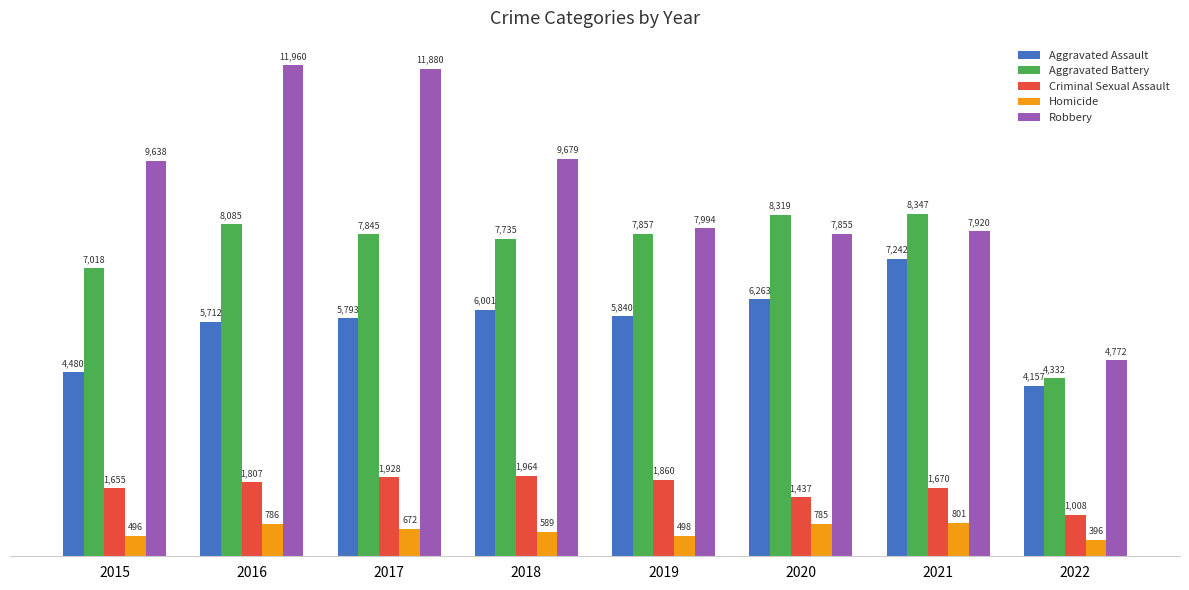

Reading left to right, transcribe all the data shown in this chart.

Aggravated Assault: 2015=4480	2016=5712	2017=5793	2018=6001	2019=5840	2020=6263	2021=7242	2022=4157
Aggravated Battery: 2015=7018	2016=8085	2017=7845	2018=7735	2019=7857	2020=8319	2021=8347	2022=4332
Criminal Sexual Assault: 2015=1655	2016=1807	2017=1928	2018=1964	2019=1860	2020=1437	2021=1670	2022=1008
Homicide: 2015=496	2016=786	2017=672	2018=589	2019=498	2020=785	2021=801	2022=396
Robbery: 2015=9638	2016=11960	2017=11880	2018=9679	2019=7994	2020=7855	2021=7920	2022=4772